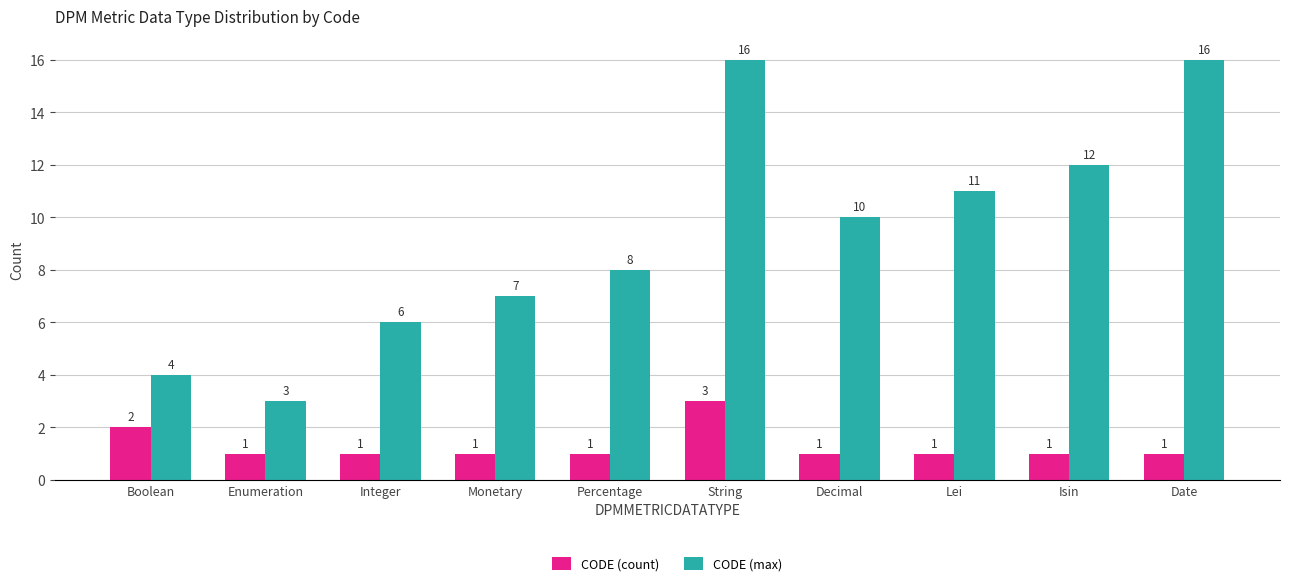

Reading left to right, list all the values displayed in this chart.

CODE (count): Boolean=2	Enumeration=1	Integer=1	Monetary=1	Percentage=1	String=3	Decimal=1	Lei=1	Isin=1	Date=1
CODE (max): Boolean=4	Enumeration=3	Integer=6	Monetary=7	Percentage=8	String=16	Decimal=10	Lei=11	Isin=12	Date=16